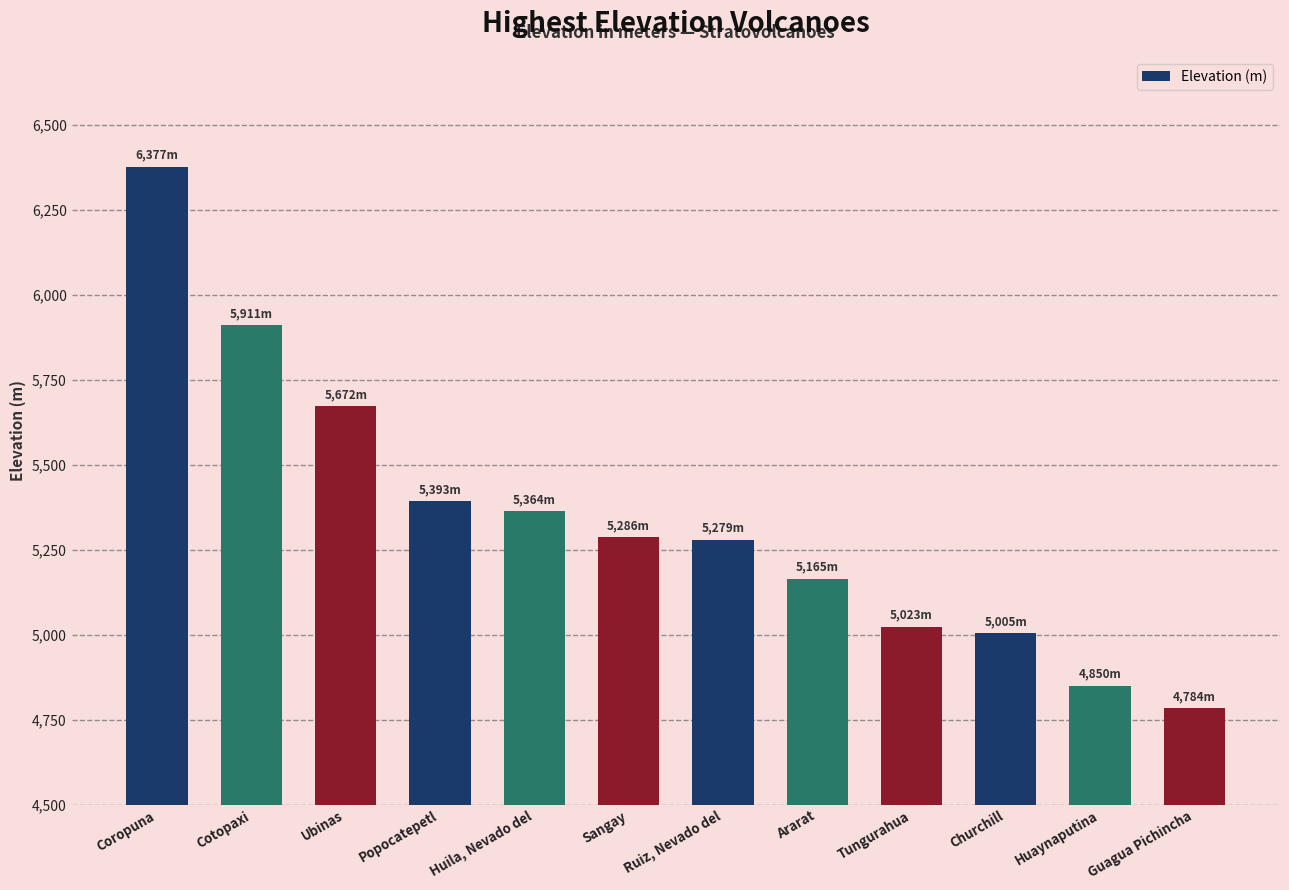

At which category does the chart reach its minimum across all series?

Guagua Pichincha